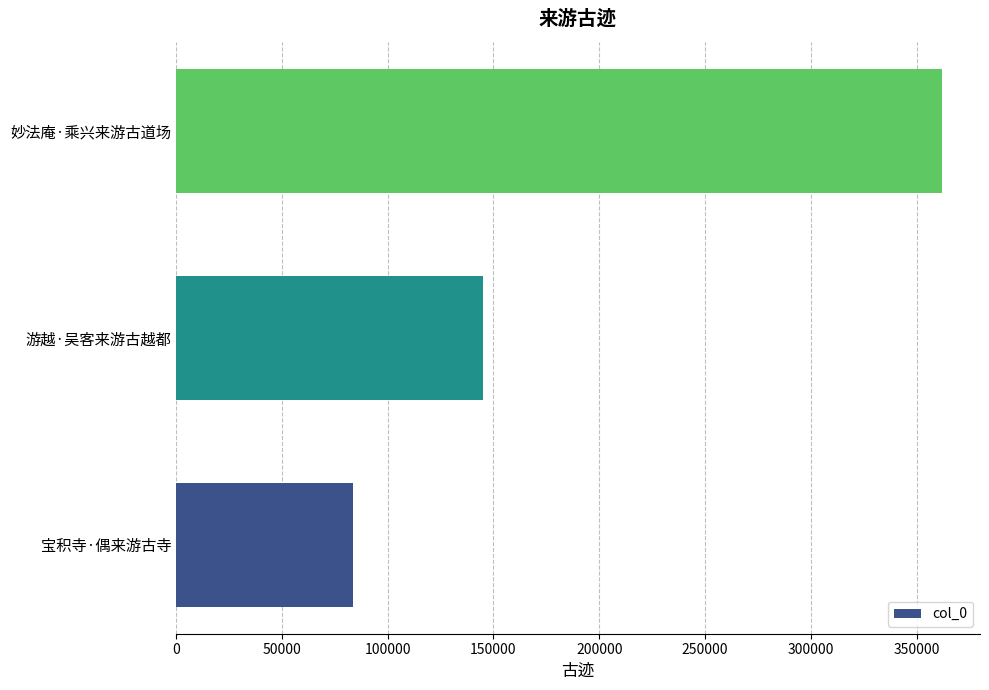

How many distinct data groups are displayed?

1